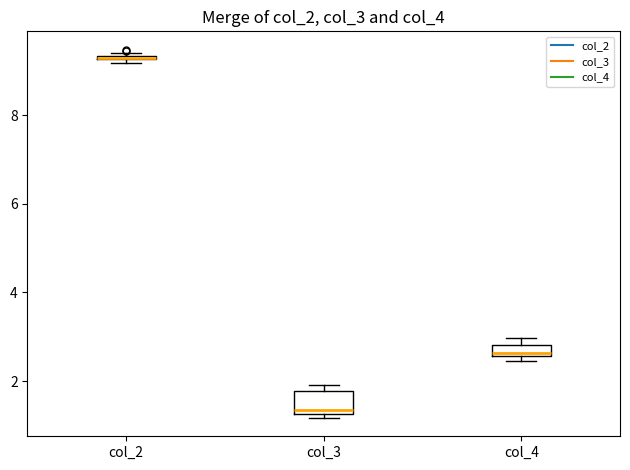

Which box is the tallest, from its lower edge to its upper edge?

col_3